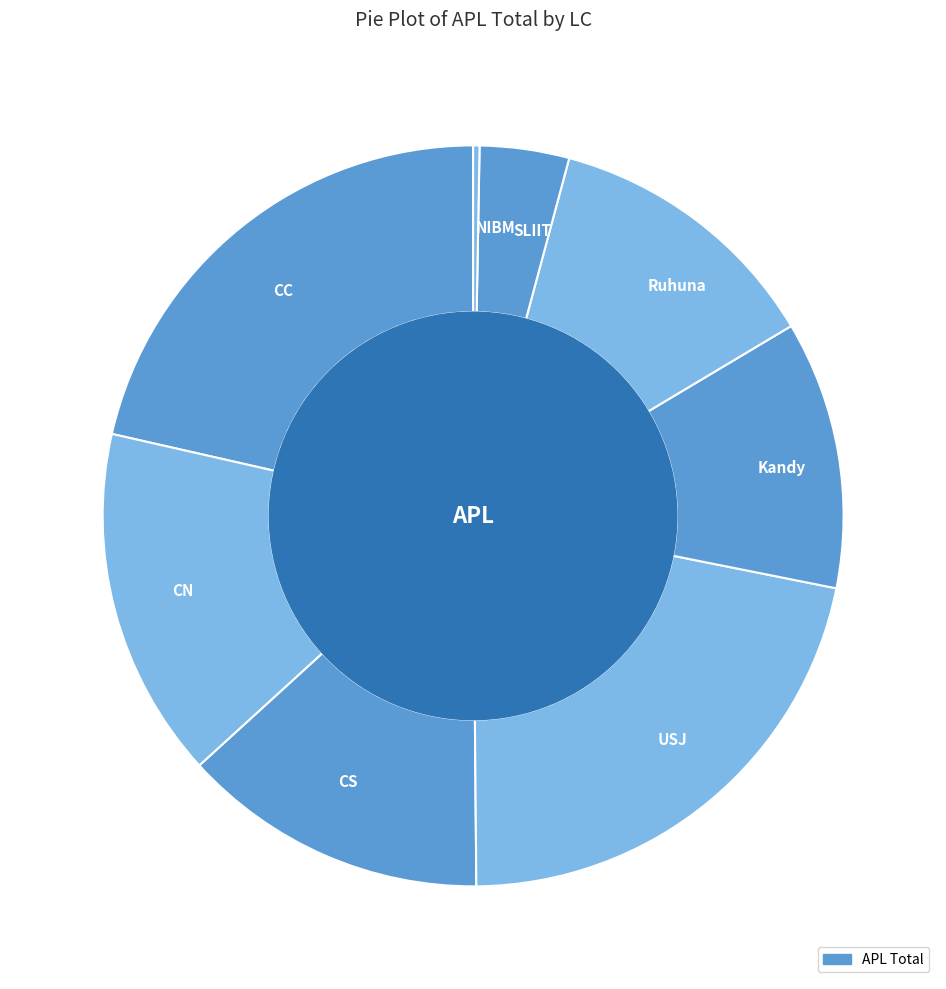

How many slices are in this pie chart?

8